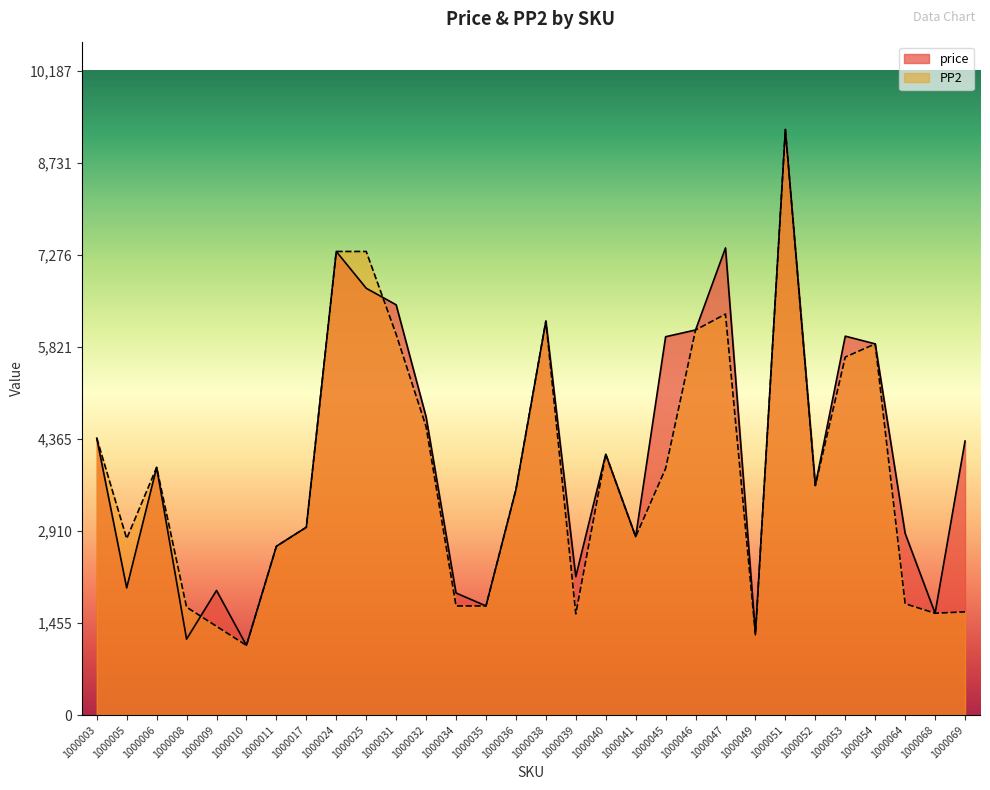

Where is the first local minimum for price?

1000005